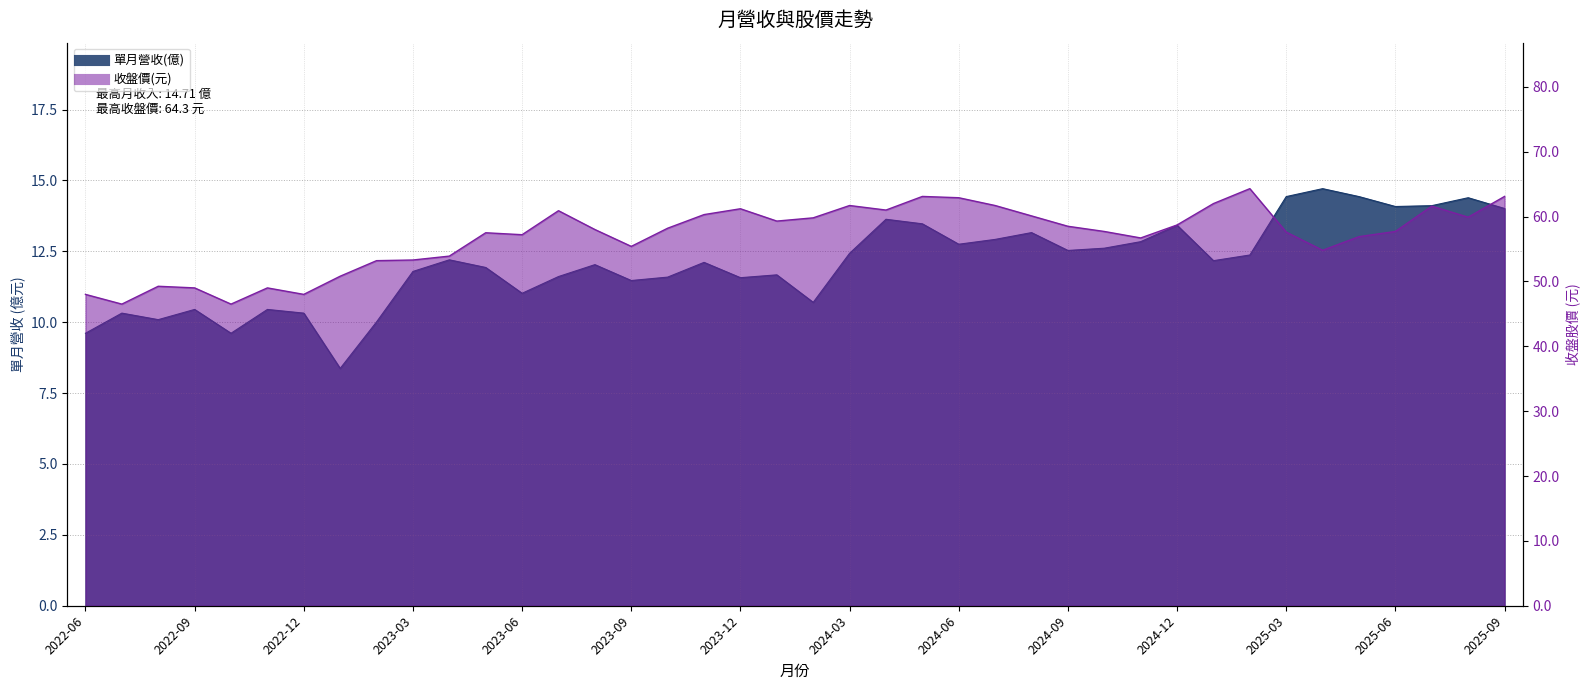

Reading left to right, list all the values displayed in this chart.

單月營收(億): 2022-06=9.6	2022-07=10.3	2022-08=10.1	2022-09=10.4	2022-10=9.6	2022-11=10.4	2022-12=10.3	2023-01=8.4	2023-02=10.0	2023-03=11.8	2023-04=12.2	2023-05=11.9	2023-06=11.0	2023-07=11.6	2023-08=12.0	2023-09=11.5	2023-10=11.6	2023-11=12.1	2023-12=11.6	2024-01=11.7	2024-02=10.7	2024-03=12.4	2024-04=13.6	2024-05=13.5	2024-06=12.8	2024-07=12.9	2024-08=13.2	2024-09=12.5	2024-10=12.6	2024-11=12.8	2024-12=13.4	2025-01=12.2	2025-02=12.4	2025-03=14.4	2025-04=14.7	2025-05=14.4	2025-06=14.1	2025-07=14.1	2025-08=14.4	2025-09=14.0
收盤價(元): 2022-06=48.0	2022-07=46.5	2022-08=49.2	2022-09=49.0	2022-10=46.5	2022-11=49.0	2022-12=48.0	2023-01=50.8	2023-02=53.2	2023-03=53.3	2023-04=53.9	2023-05=57.5	2023-06=57.2	2023-07=60.9	2023-08=58.0	2023-09=55.4	2023-10=58.2	2023-11=60.3	2023-12=61.2	2024-01=59.3	2024-02=59.8	2024-03=61.7	2024-04=61.0	2024-05=63.1	2024-06=62.9	2024-07=61.7	2024-08=60.1	2024-09=58.5	2024-10=57.7	2024-11=56.7	2024-12=58.7	2025-01=62.0	2025-02=64.3	2025-03=57.6	2025-04=54.8	2025-05=56.9	2025-06=57.7	2025-07=61.6	2025-08=59.9	2025-09=63.1